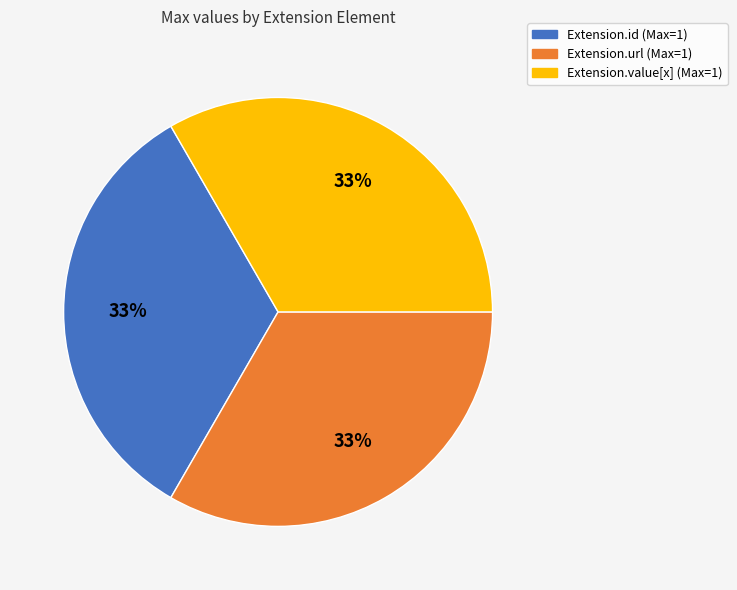

The Extension.value[x] (Max=1) slice represents 33% of the pie. True or false?

True